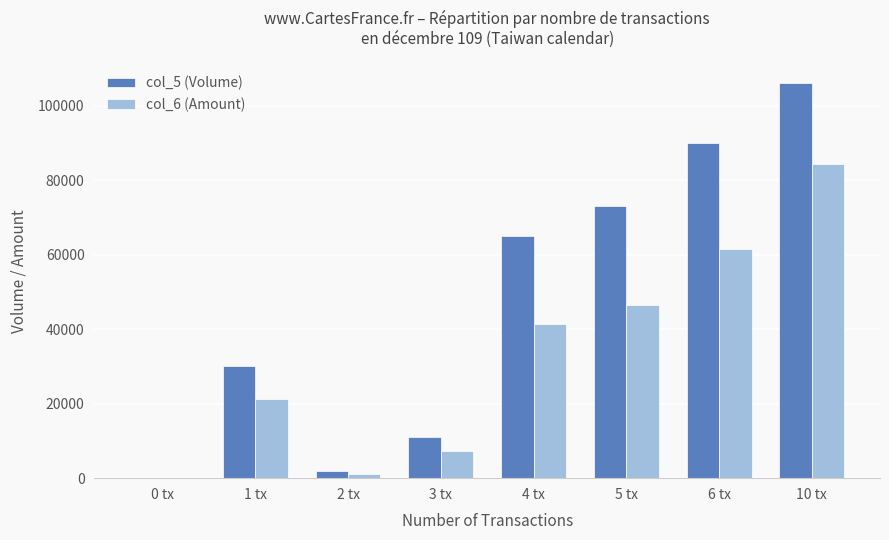

Reading right to left, transcribe all the data shown in this chart.

col_5 (Volume): 10 tx=106000	6 tx=90000	5 tx=73000	4 tx=65000	3 tx=11000	2 tx=2000	1 tx=30000	0 tx=0
col_6 (Amount): 10 tx=84290	6 tx=61460	5 tx=46360	4 tx=41400	3 tx=7340	2 tx=1240	1 tx=21300	0 tx=0